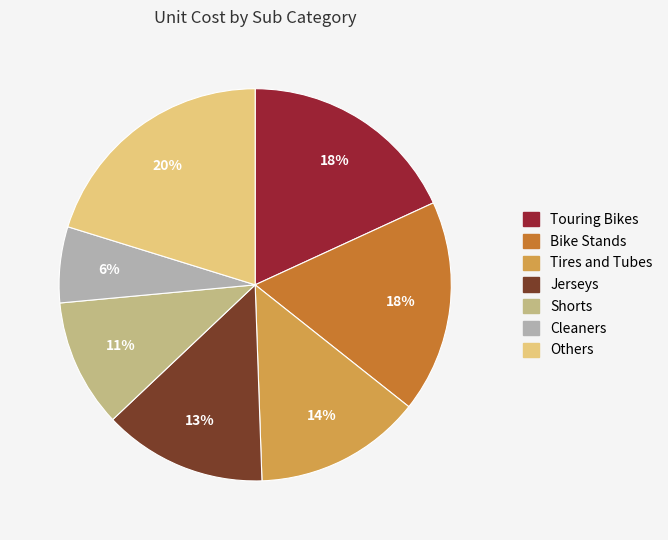

To the nearest percent, what percentage of the pie is Touring Bikes?

18%